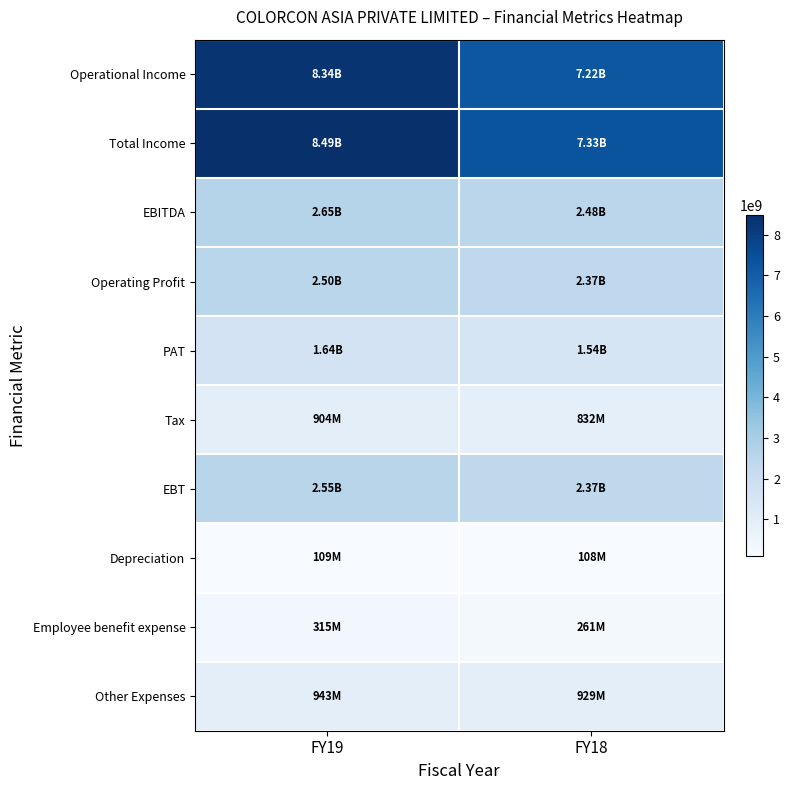

Which series changed the most between FY19 and FY18?

Total Income